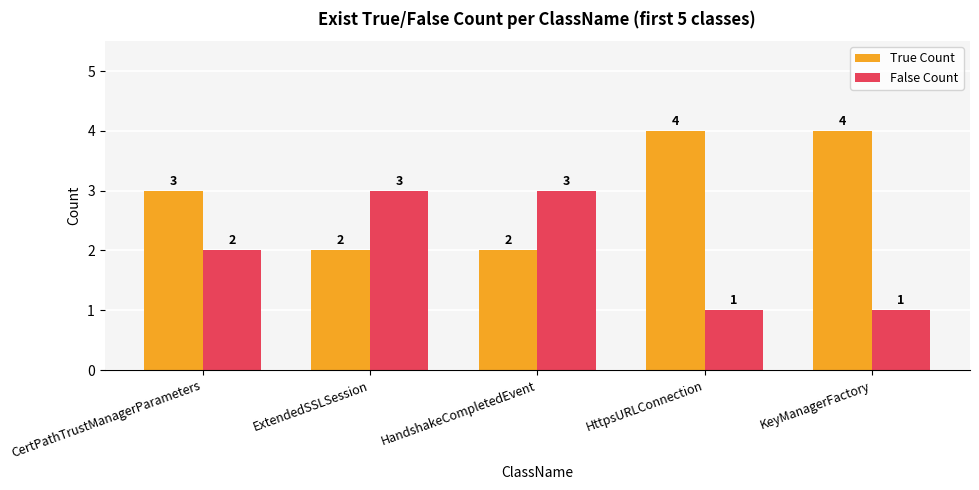

How many values in the False Count series are below 2?

2